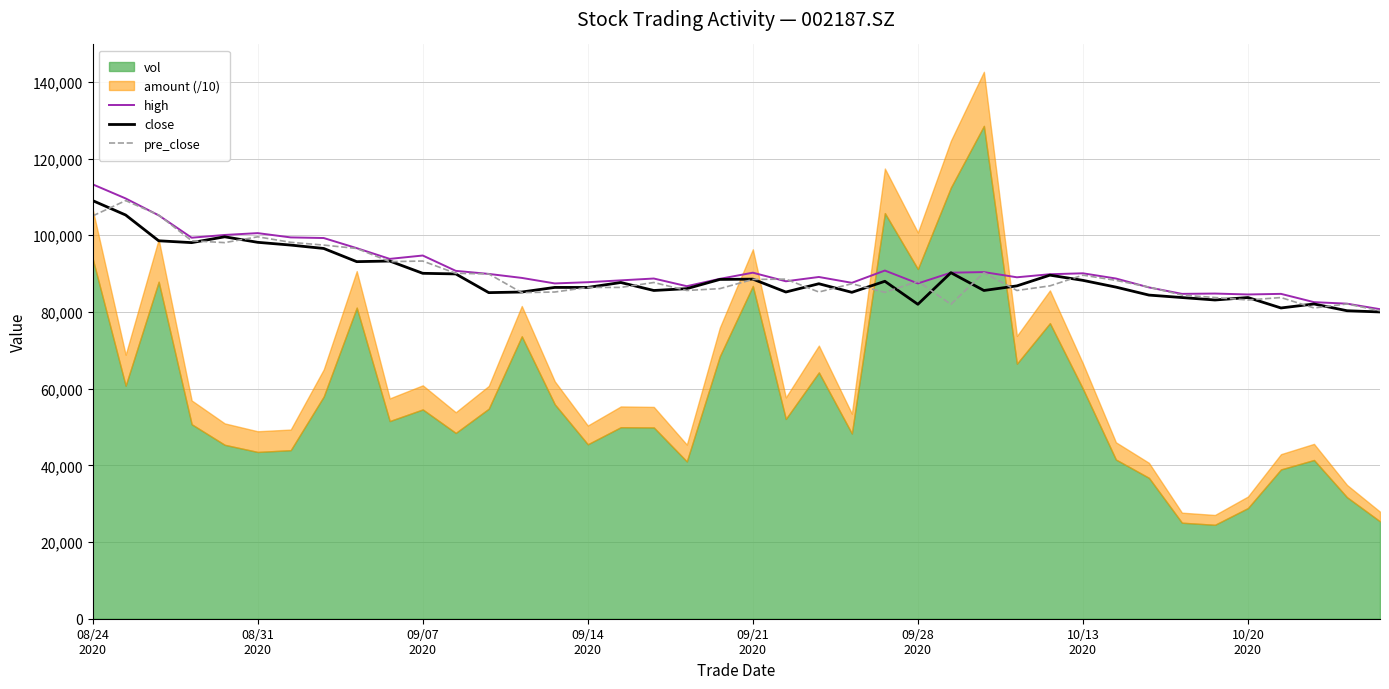

How many data points in high are less than 89120?

20